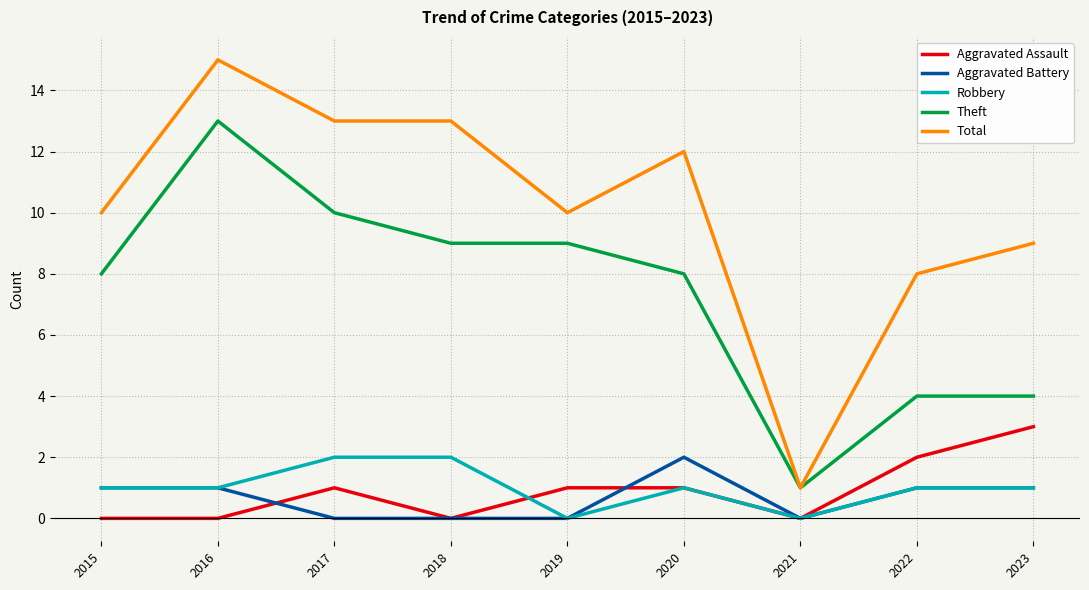

At which label does Total reach its minimum?

2021